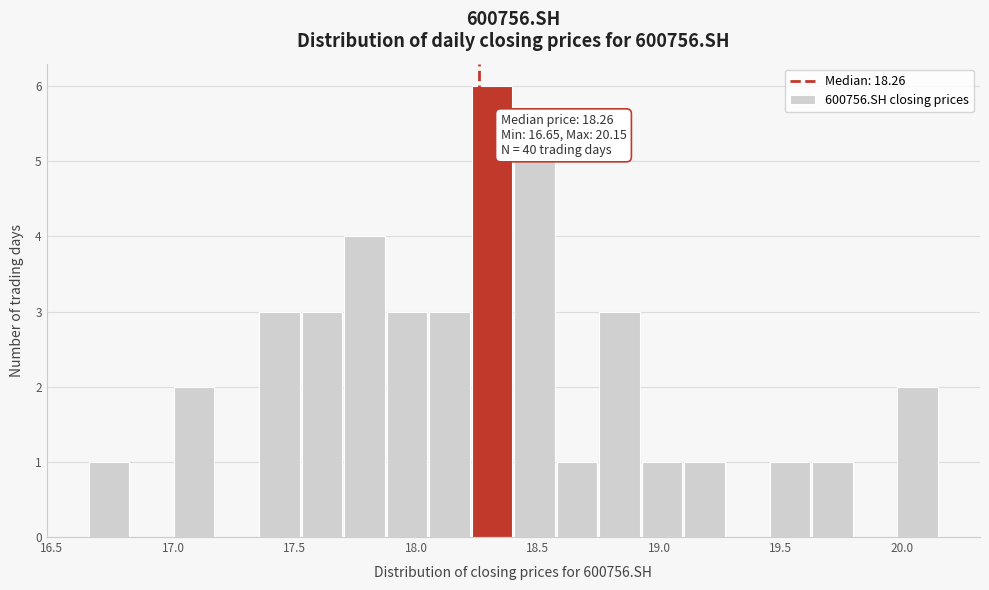

Around what value on the x-axis is the tallest bar? Give the approximate position of its centre, as read against the axis.

18.30